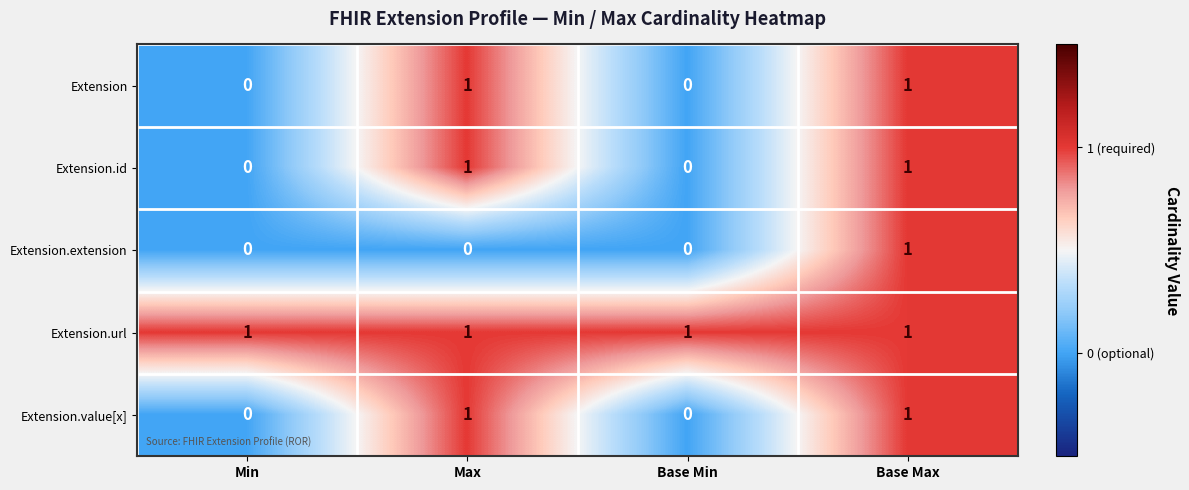

What is the spread (max minus min) of values at Base Min?

1